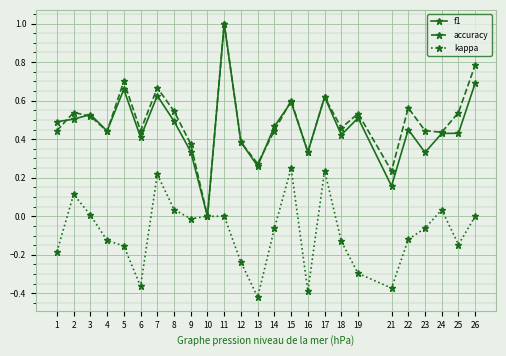

Rank the series at 19 from highest to lowest value.

accuracy, f1, kappa